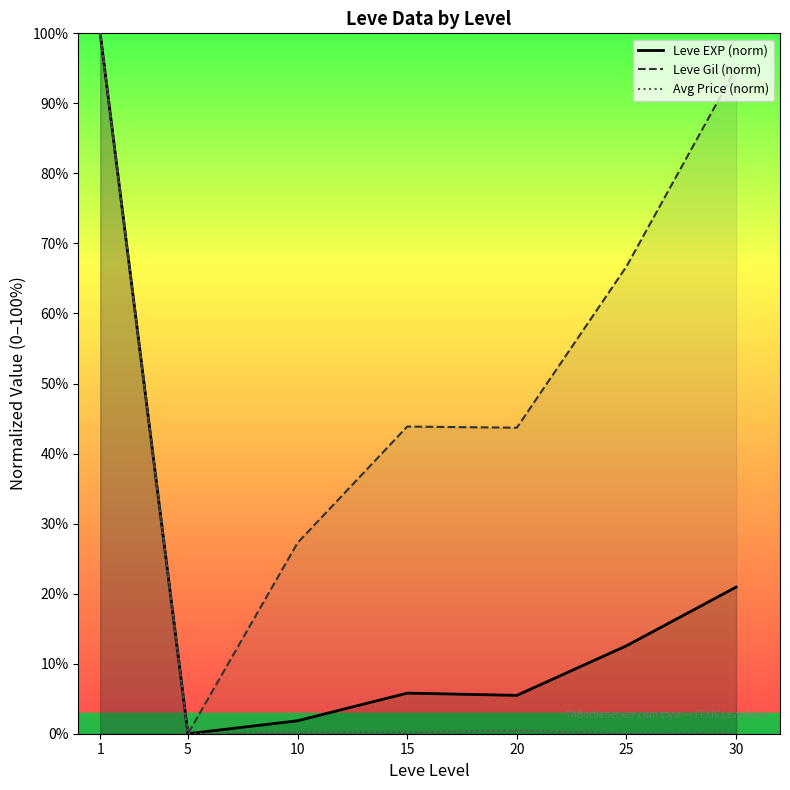

Where is Avg Price (norm) nearest to the value 50?

20